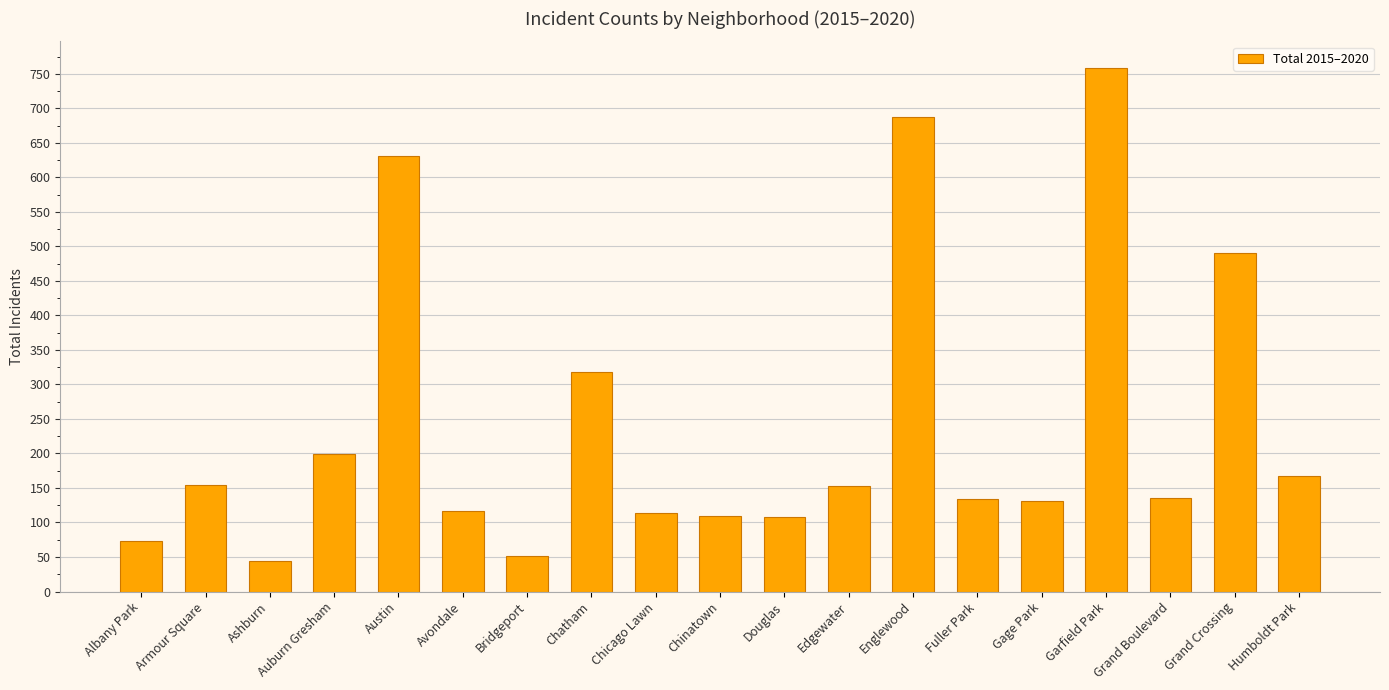

Approximately how many times larger is the value at Gage Park compared to Douglas?

1.2